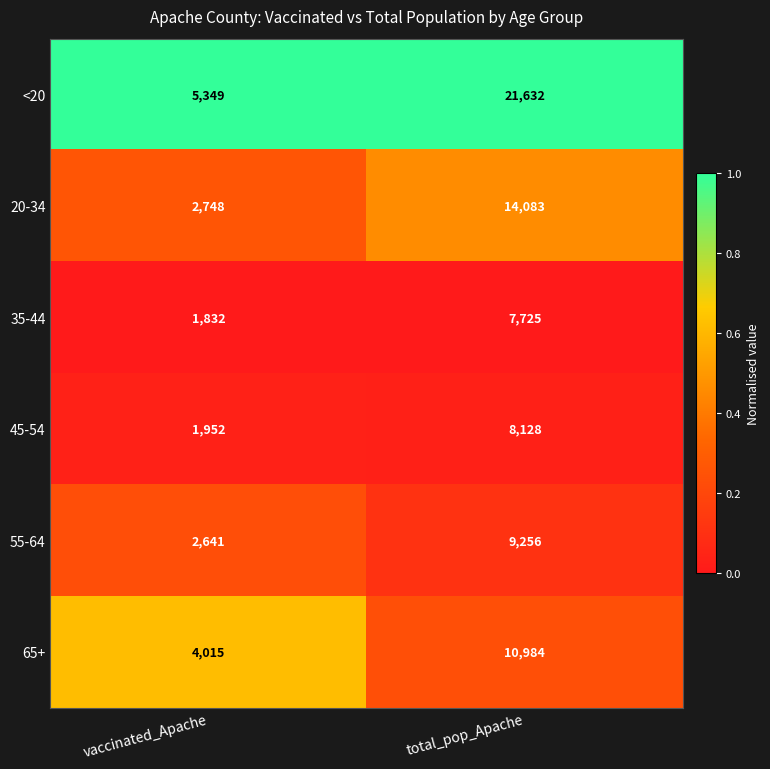

What is the sum of all 20-34 values?

16831